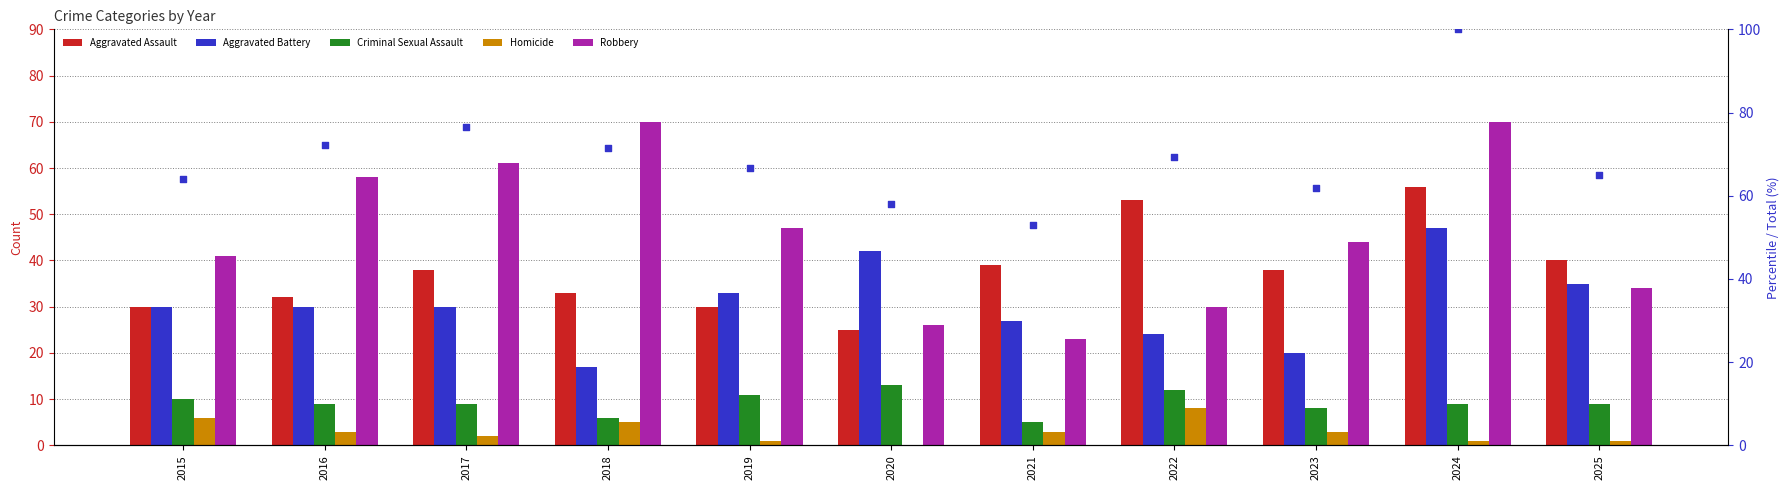

At which category is the sum across all series the highest?

2024